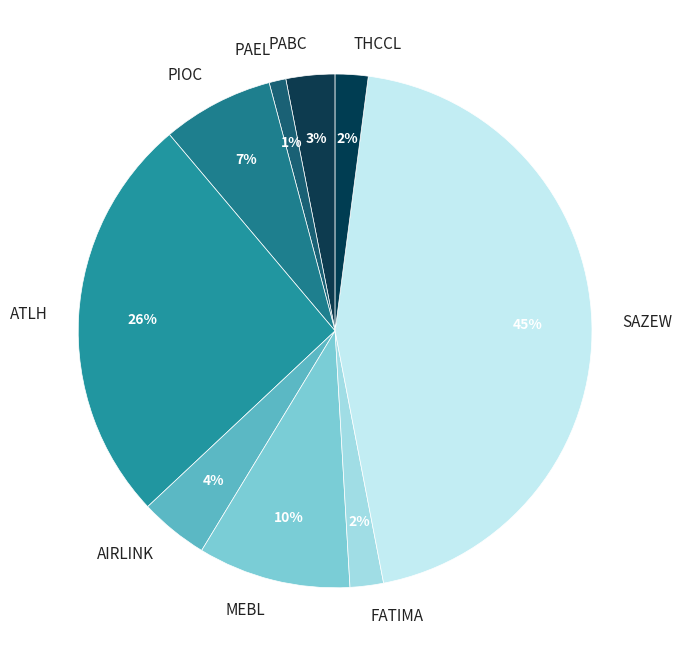

Is SAZEW the majority of the pie?

No